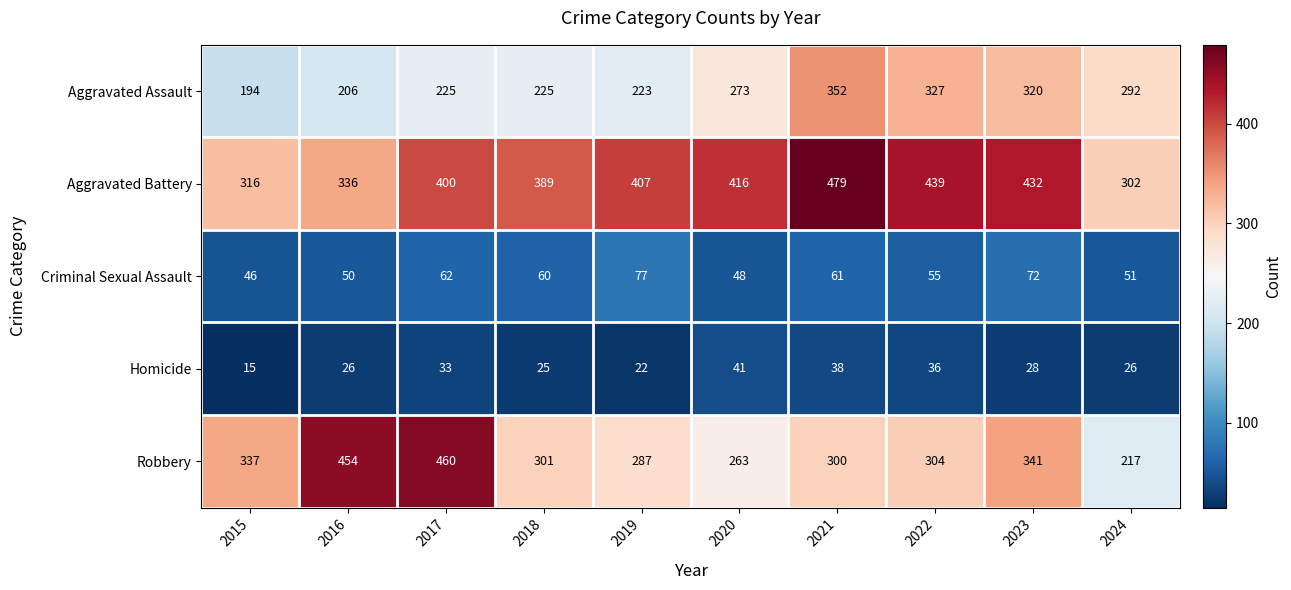

List the series in order of their peak value, lowest first.

Homicide, Criminal Sexual Assault, Aggravated Assault, Robbery, Aggravated Battery